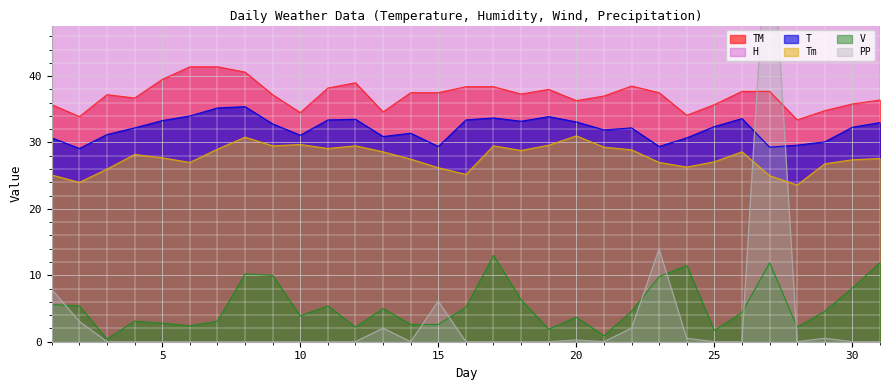

What is the difference between the maximum and minimum values in the V series?

12.6